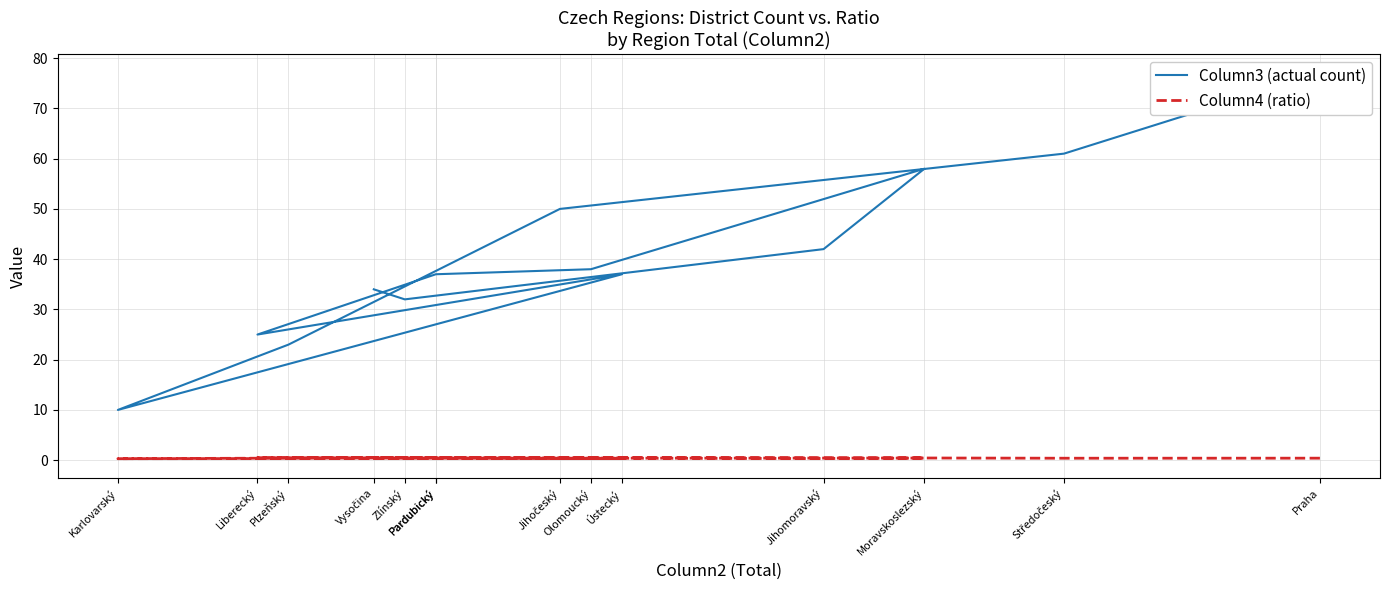

Where is the first local minimum for Column4 (ratio)?

Středočeský